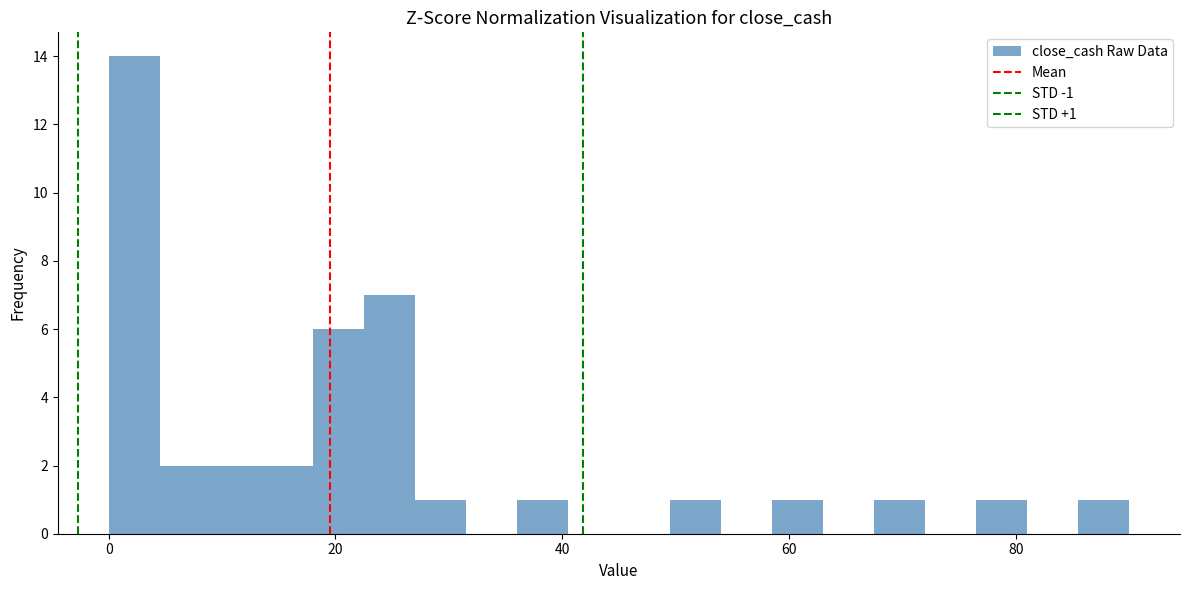

Around what value on the x-axis is the tallest bar? Give the approximate position of its centre, as read against the axis.

2